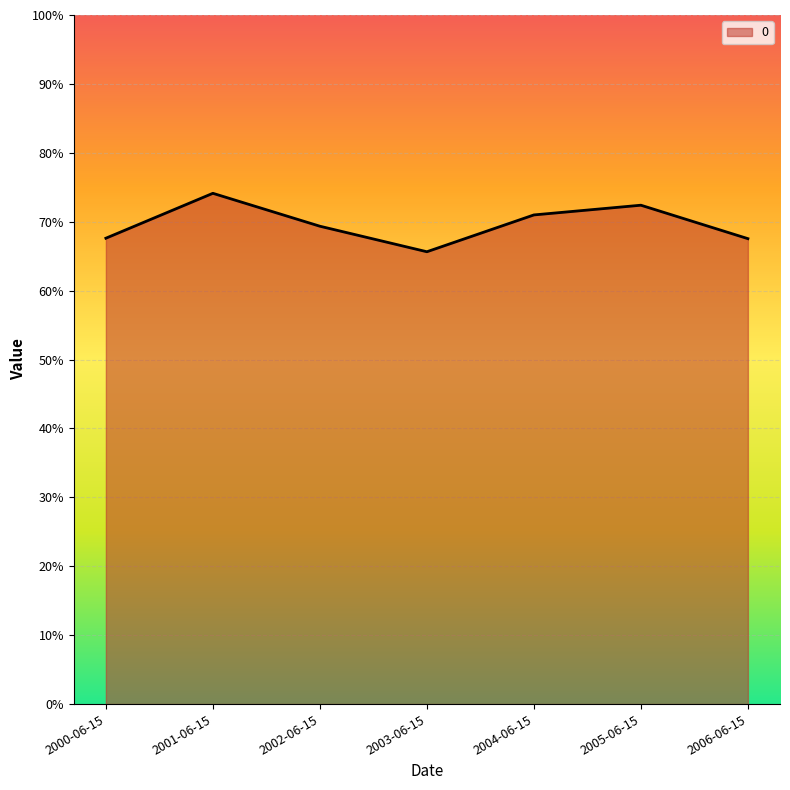

Count the values in the range 0 to 1.

7